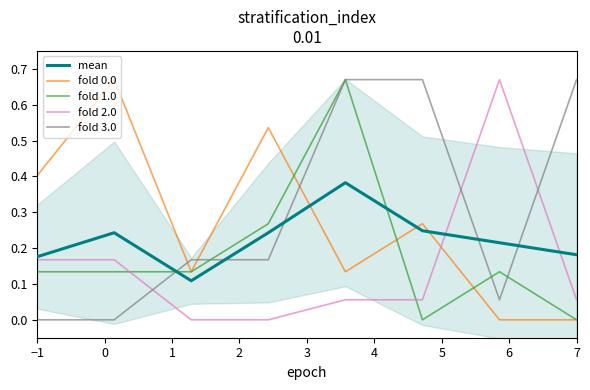

What is the label of the 8th point from the right?

−1